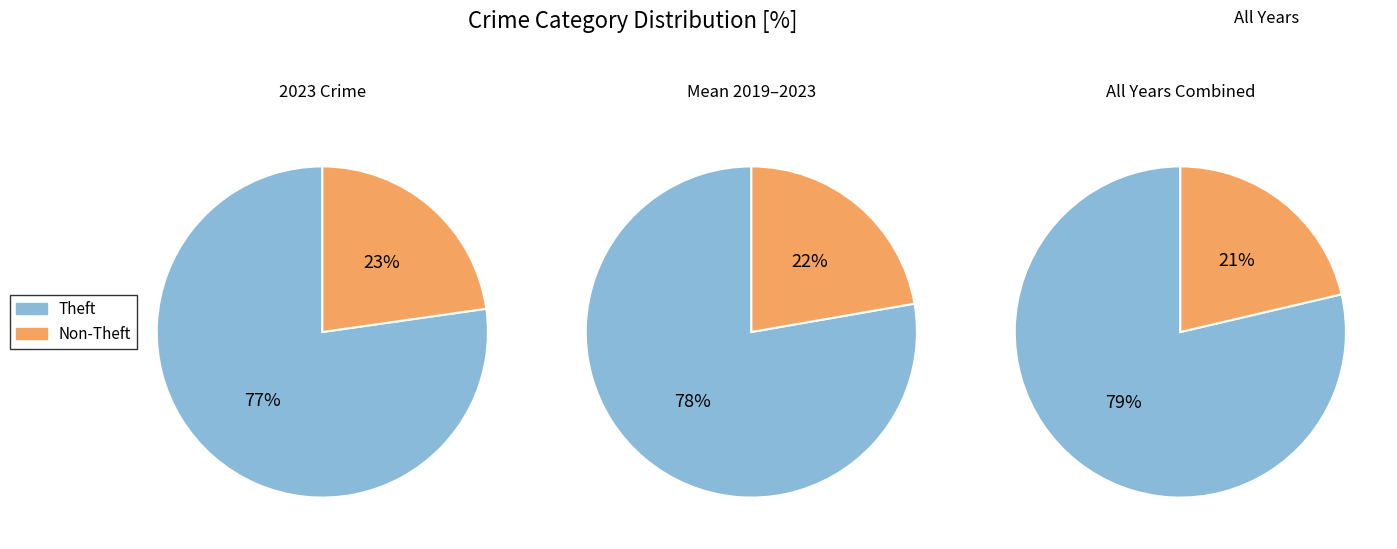

Do Theft and Motor Vehicle Theft together represent more than half of the pie?

Yes